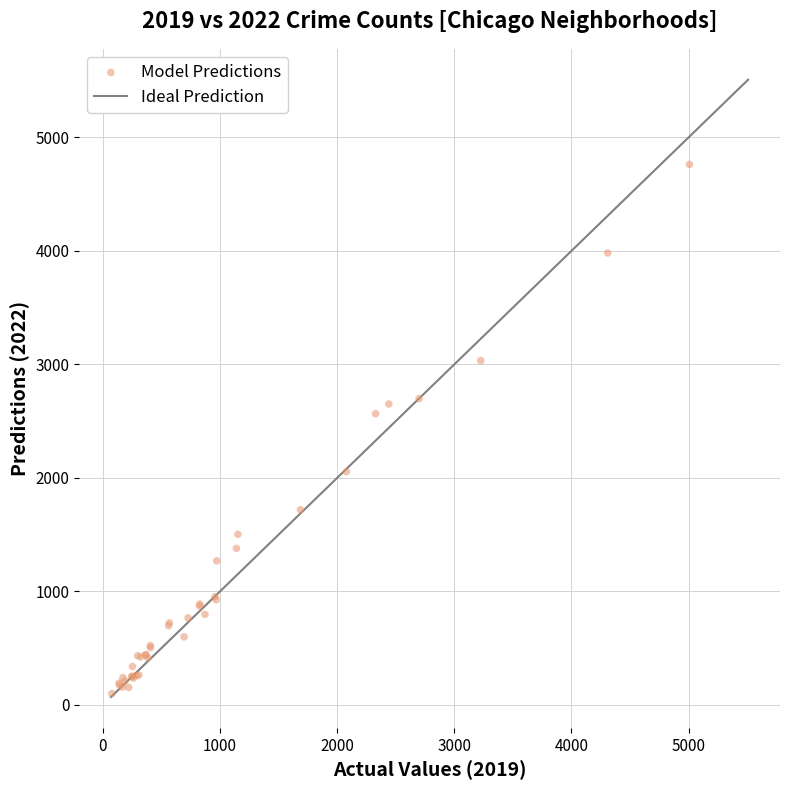

What Y value in the scatter plot is closest to 2430?

2566